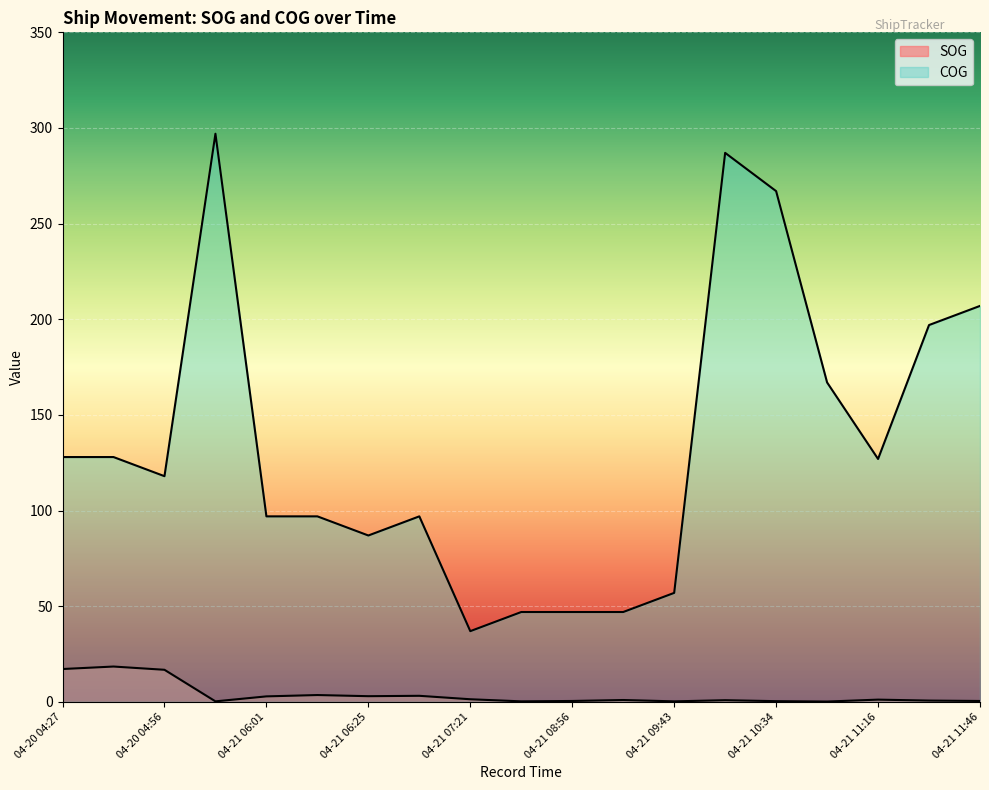

What is the difference between the maximum and minimum values in the SOG series?

18.3